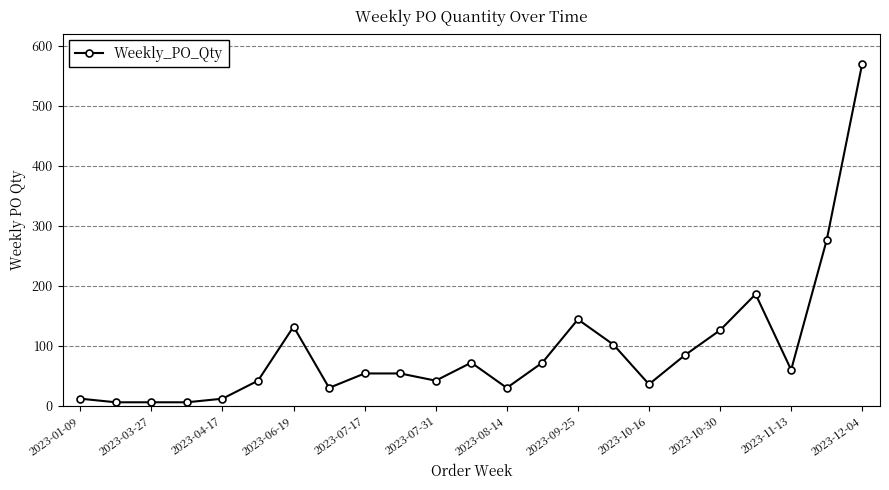

What is the average value?

94